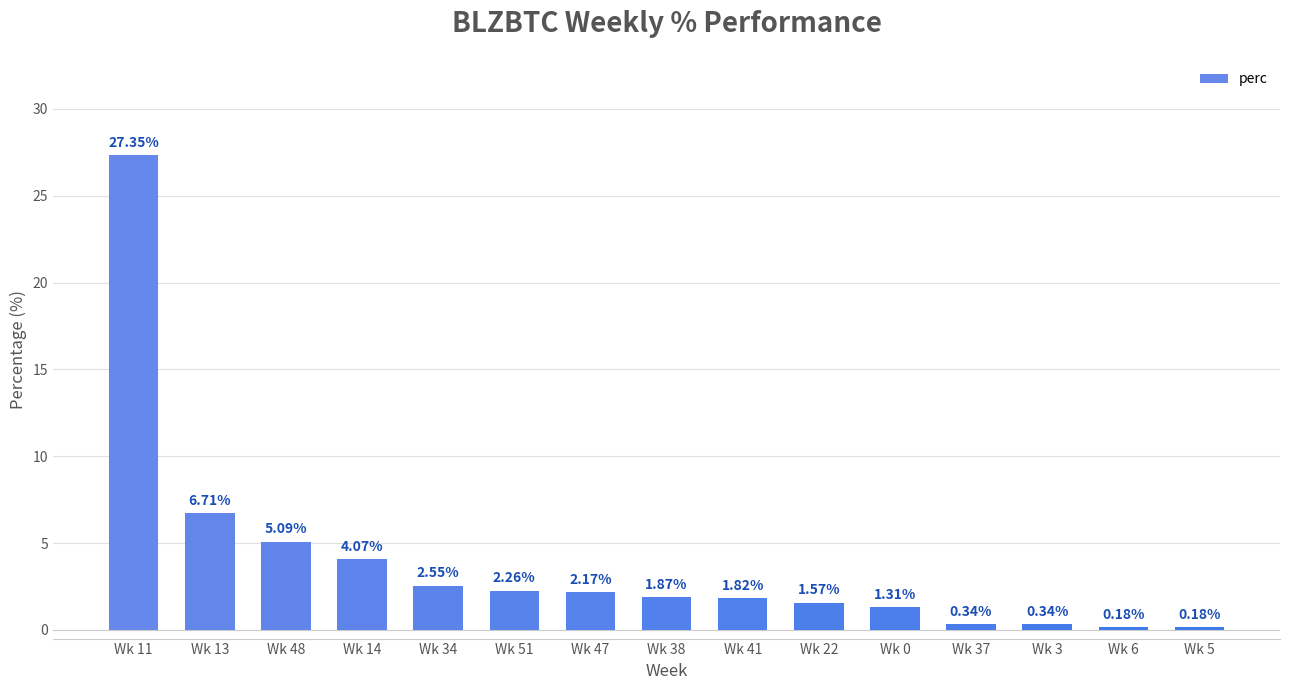

What is the change in value from Wk 13 to Wk 0?

-5.4